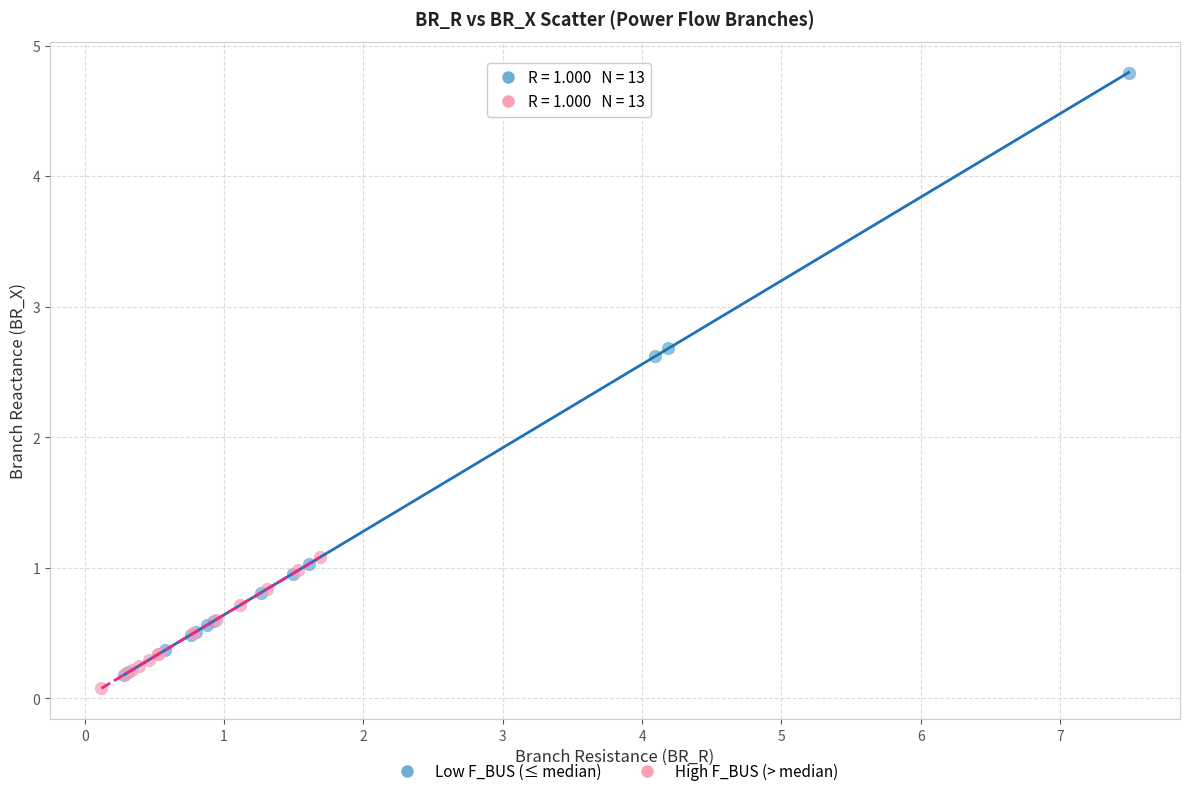

Which series has the widest spread of Y values?

Low F_BUS (≤ median)